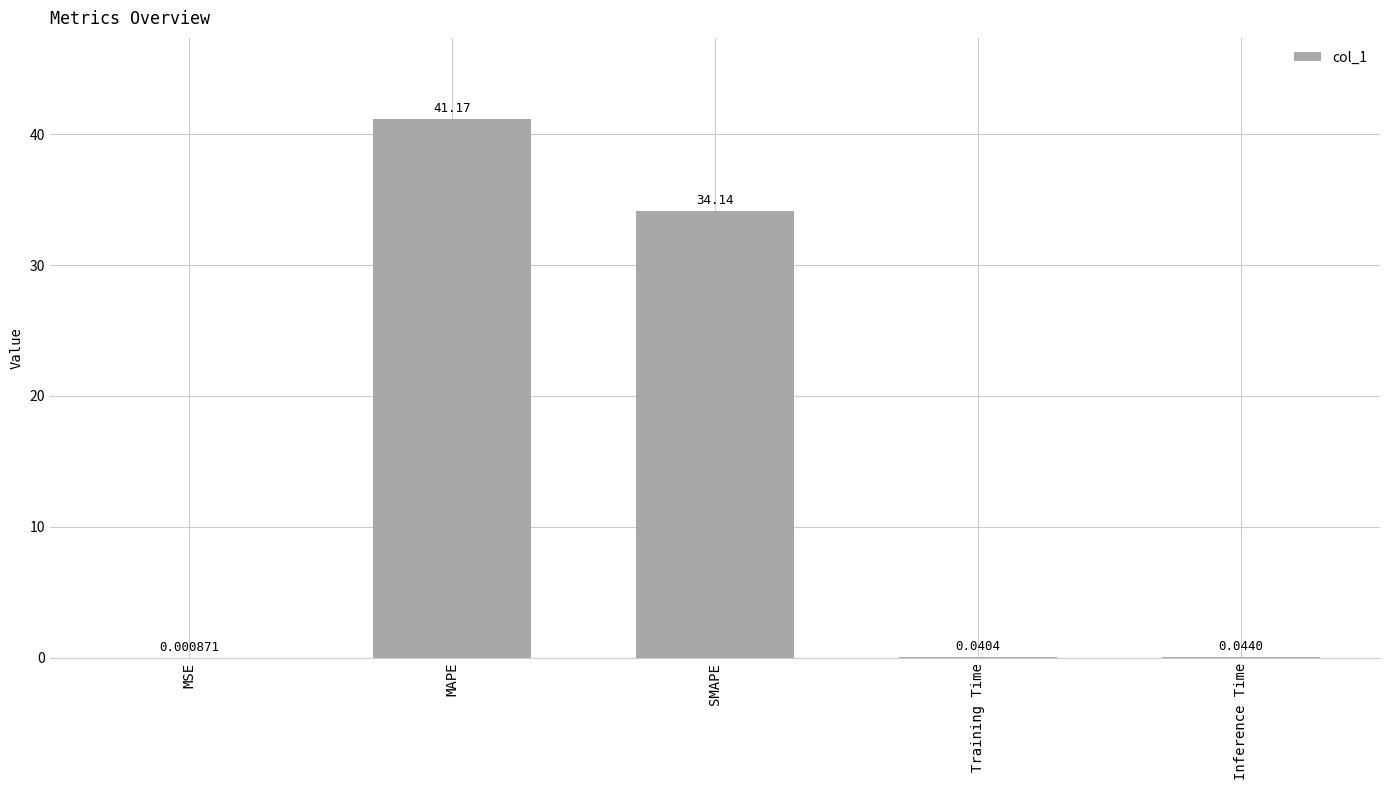

True or false: the data shows 27.6 at MAPE.

False